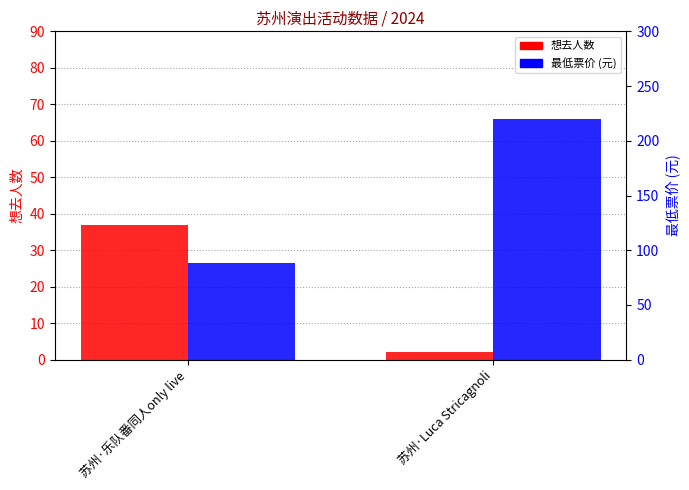

The 最低票价 series shows 220 at 苏州·Luca Stricagnoli. True or false?

True